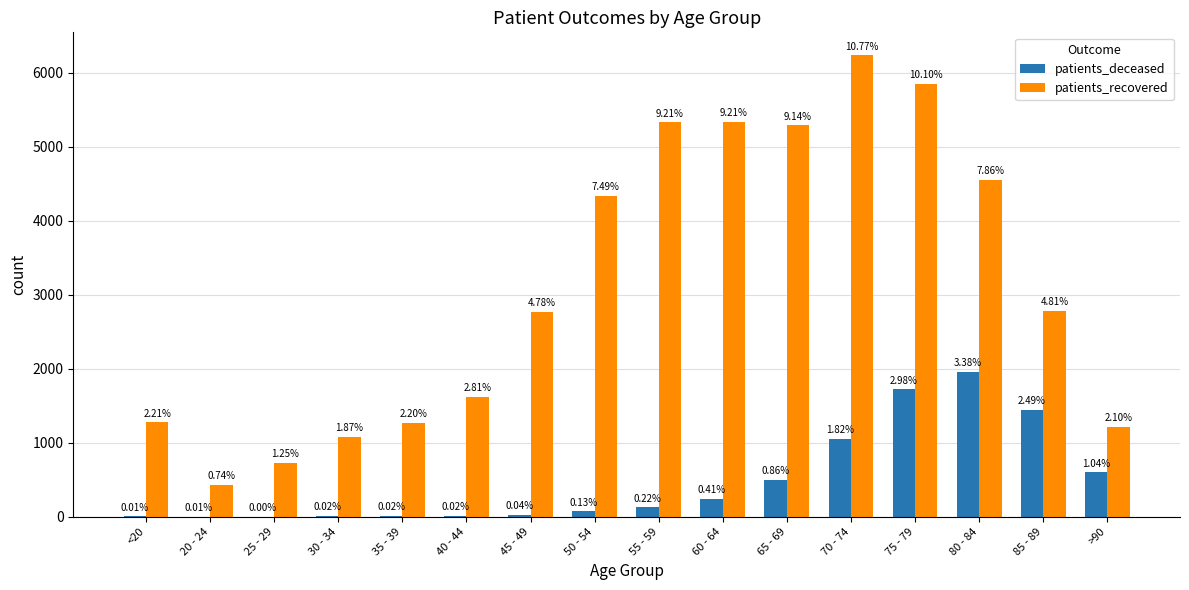

Are the bars grouped side by side (vs. stacked)?

Yes